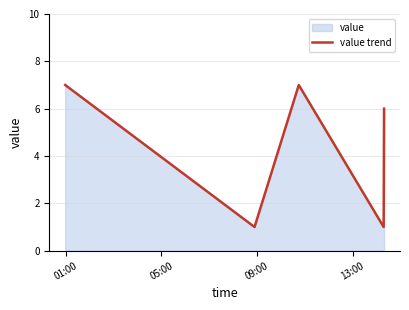

What is the difference between the second highest and minimum values?

6